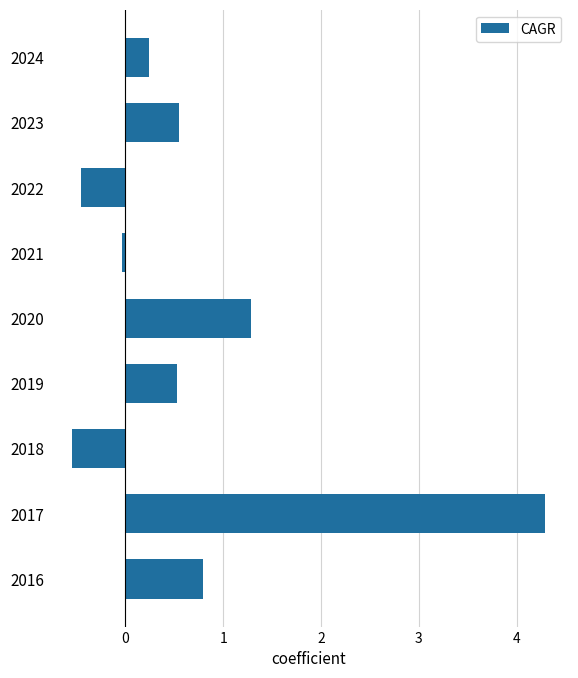

The chart shows a value of 0.8 at 2016. True or false?

True